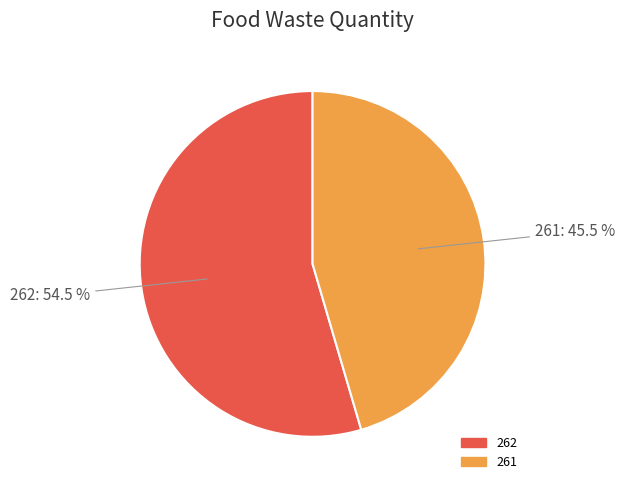

Is 262 the majority of the pie?

Yes